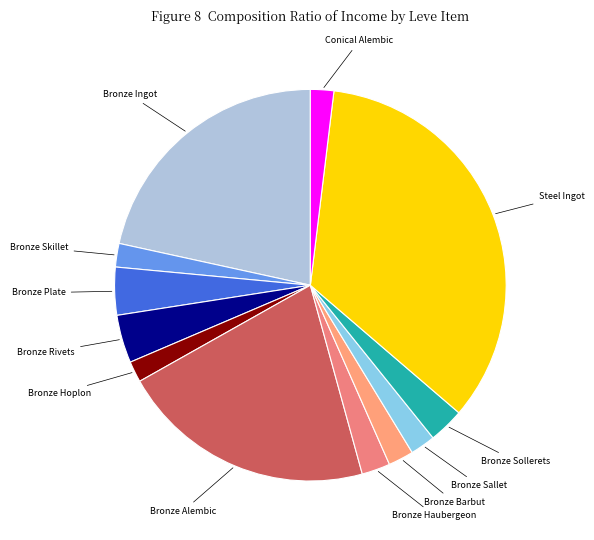

What is the smallest slice in the pie chart?

Bronze Hoplon